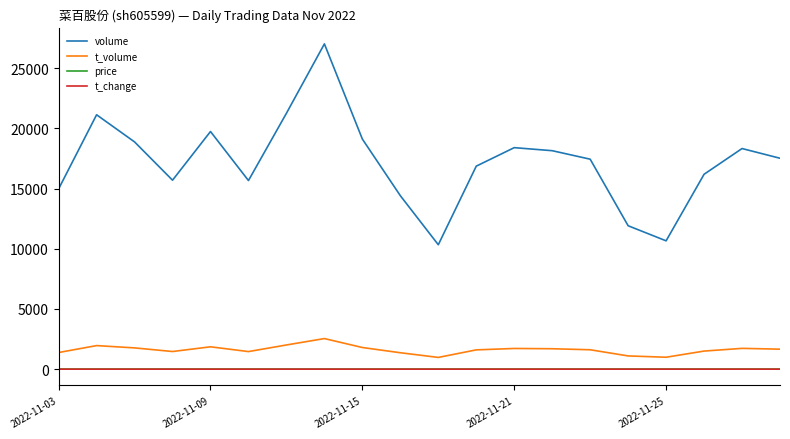

Which series has the largest total across all categories?

volume